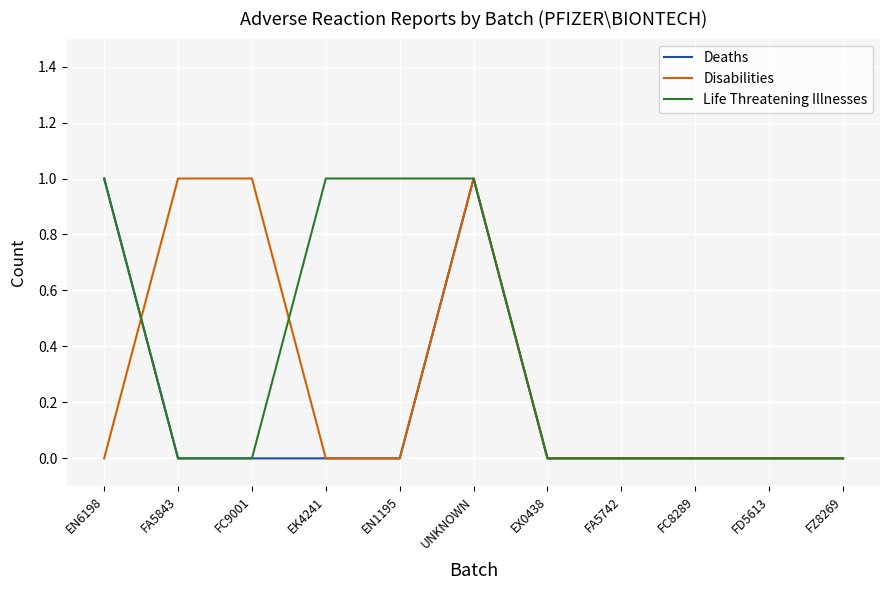

Is it true that Deaths equals 0 at EN1195?

True